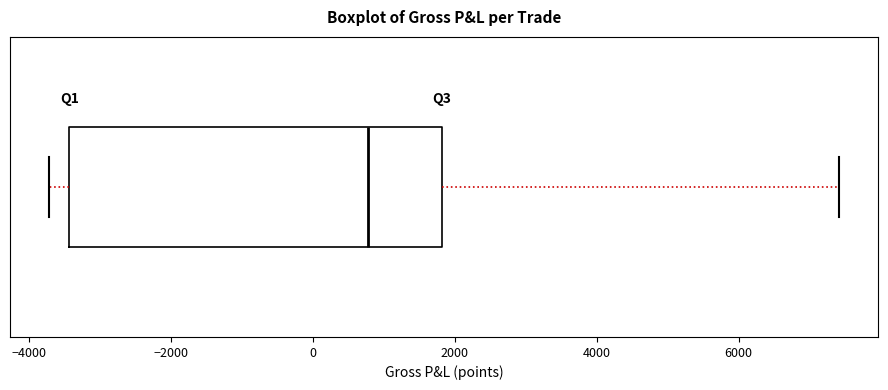

Where does the left whisker of the box end on the x-axis? The values are not printed on the chart, so give them approximately, as read against the axis.

-3800